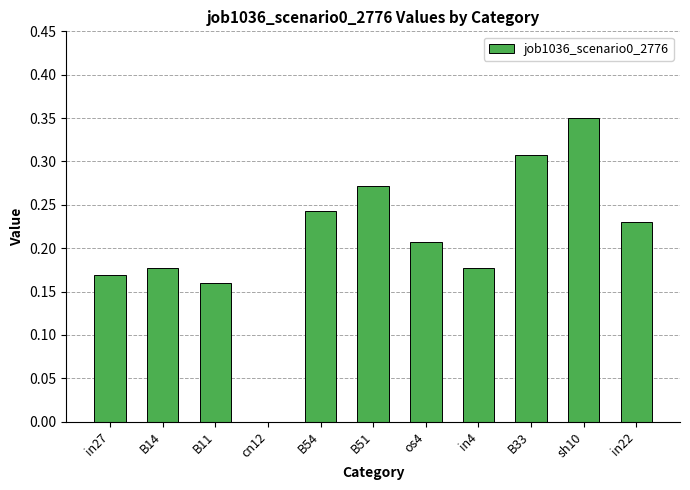

What is the change in value from B54 to in4?

-0.1